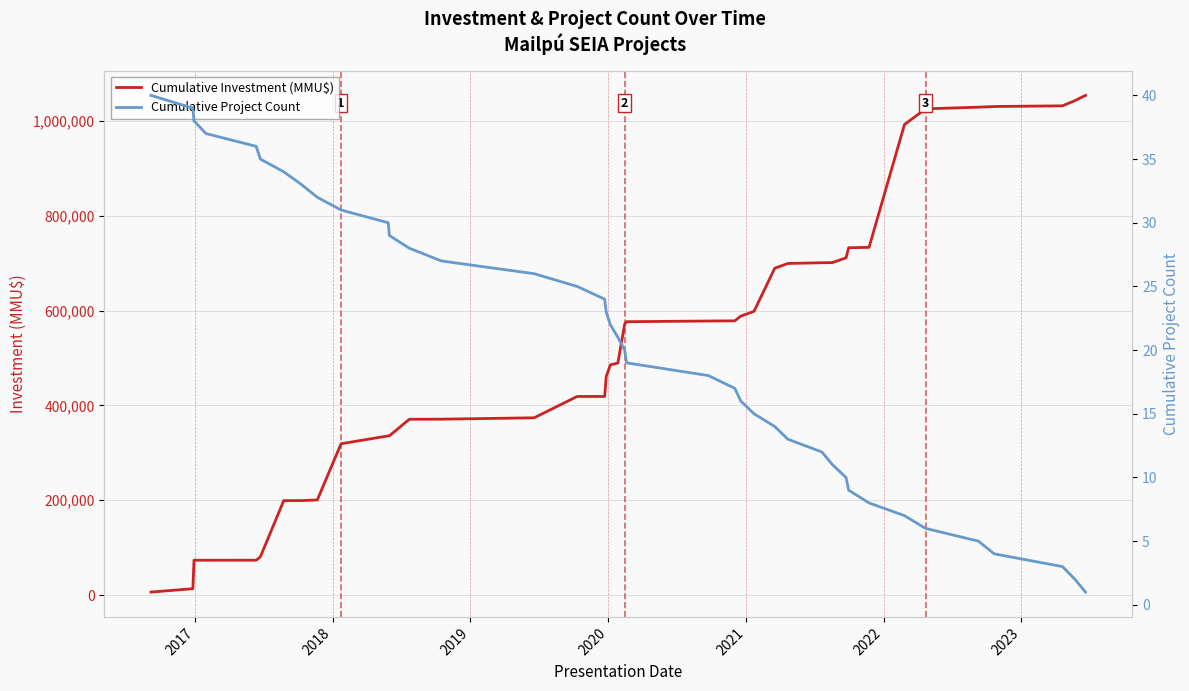

What is the highest value of the Cumulative Investment (MMU$) series?

1053433